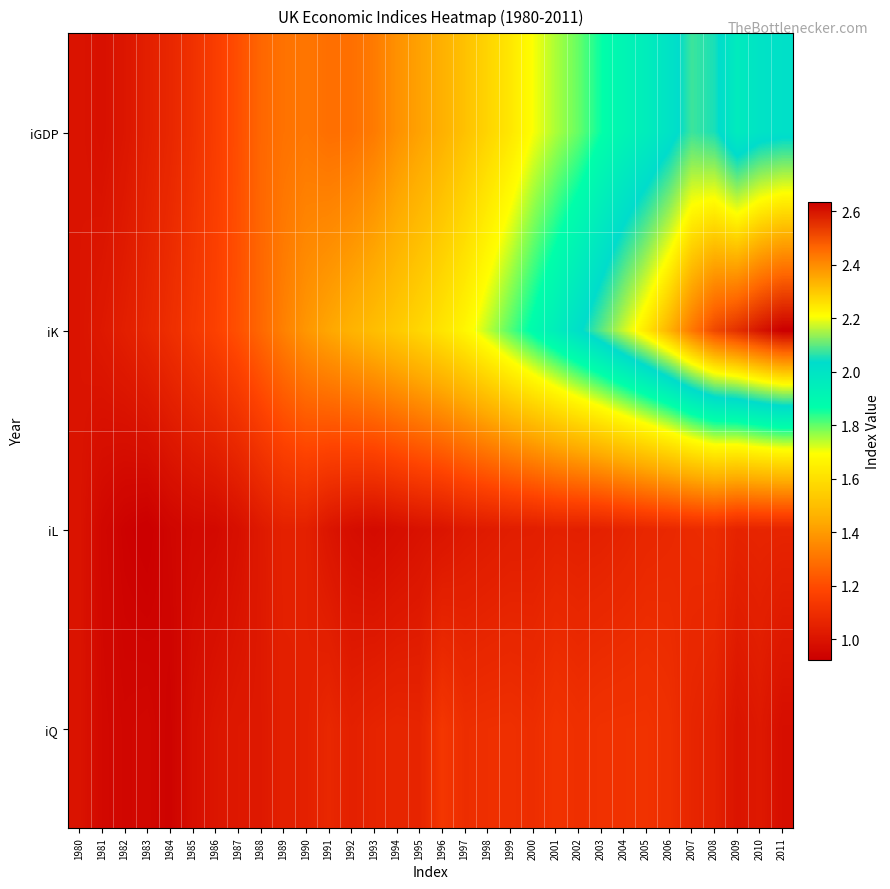

Between 2006 and 1988, which is larger?

2006